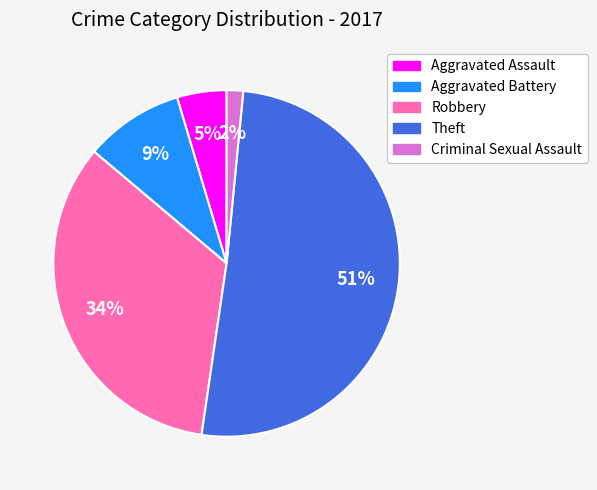

The Aggravated Battery slice represents 9% of the pie. True or false?

True